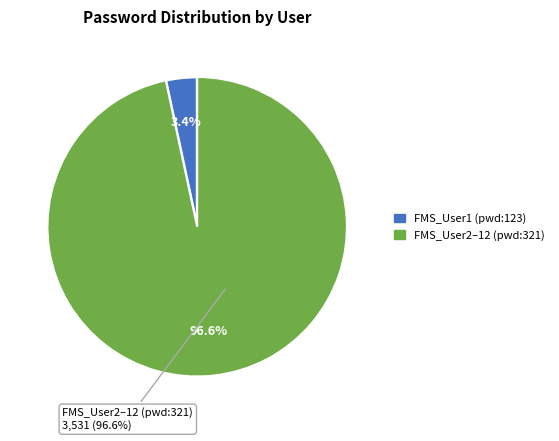

What is the largest slice in the pie chart?

FMS_User2